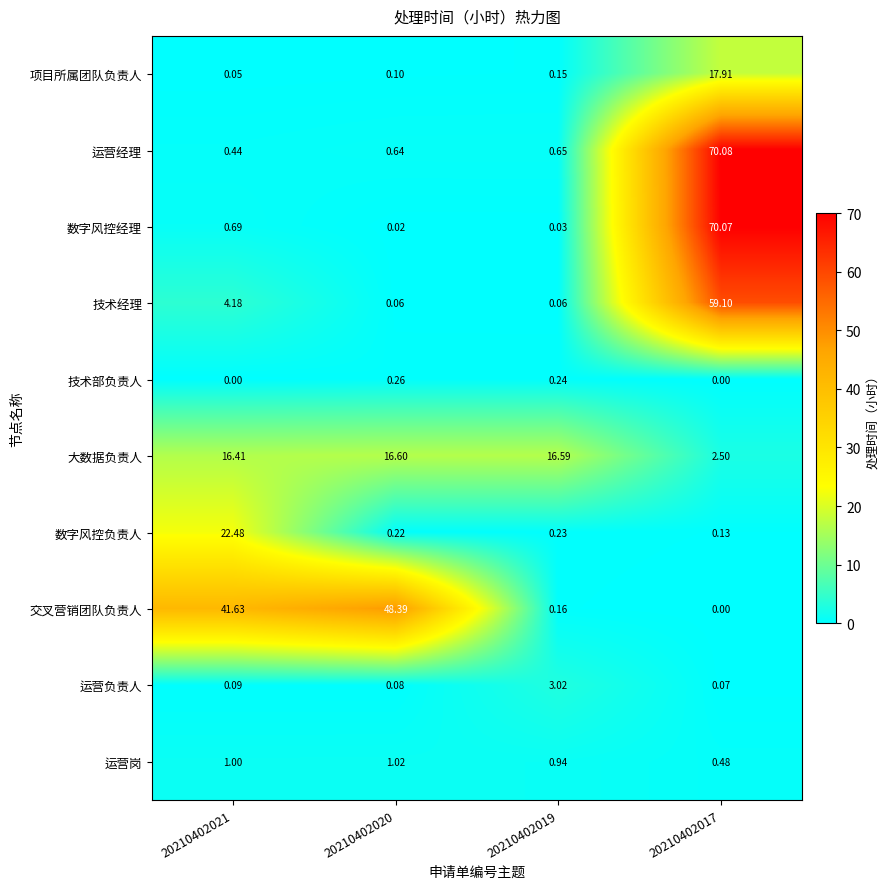

Is the value of 数字风控负责人 at 20210402021 greater than the value of 运营负责人 at 20210402019?

Yes